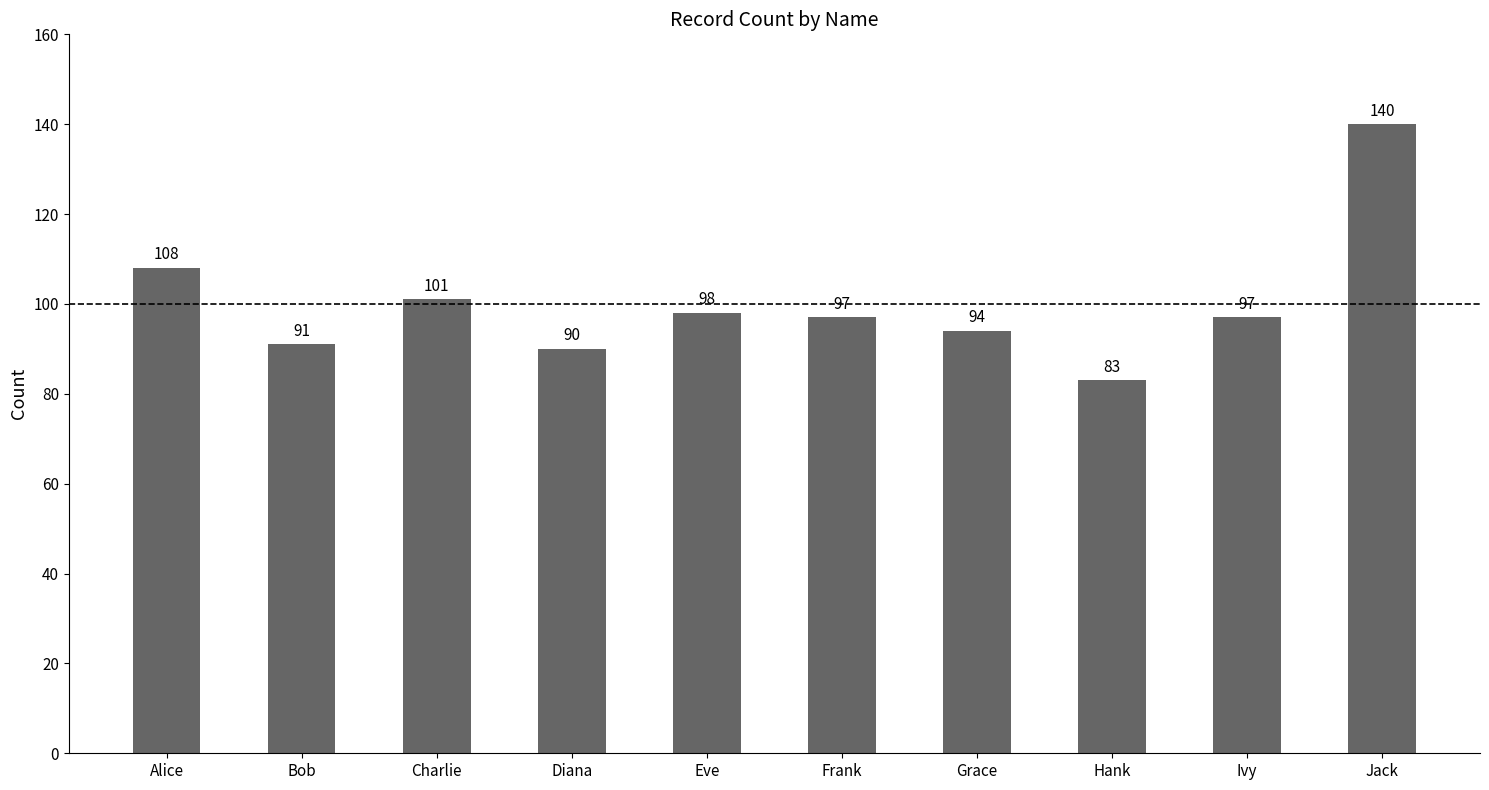

Reading left to right, what are all the values shown in this chart?

108	91	101	90	98	97	94	83	97	140